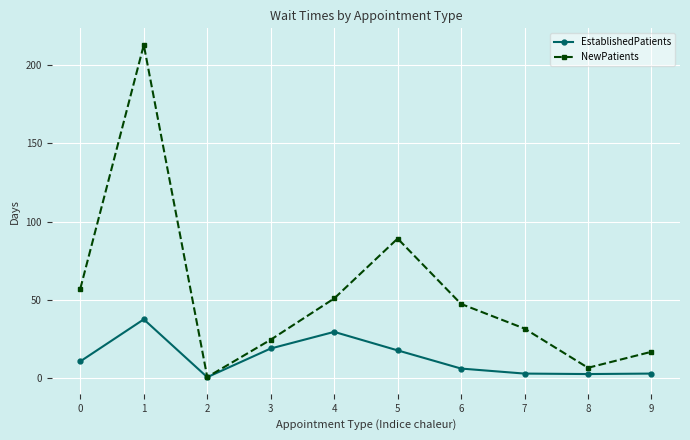

Is it true that NewPatients equals 70.2 at 4?

False